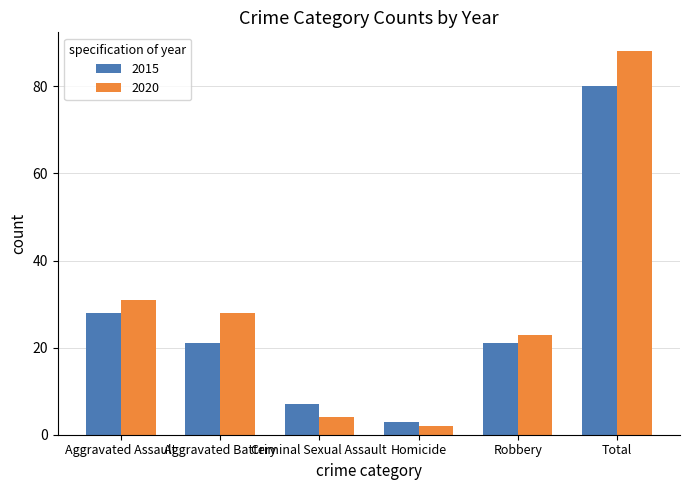

Count the number of data series in this chart.

2